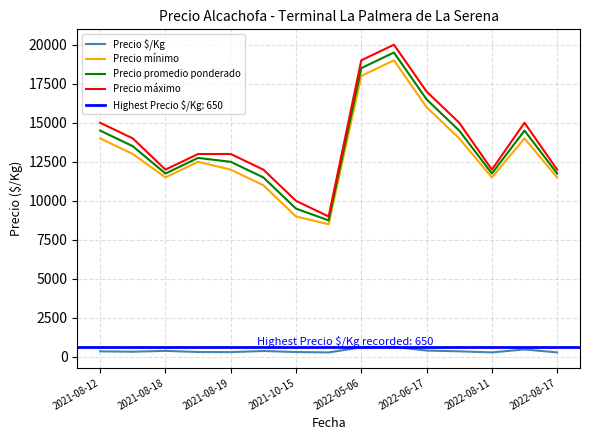

The value of Precio promedio ponderado at 2022-08-11 is 19957. True or false?

False